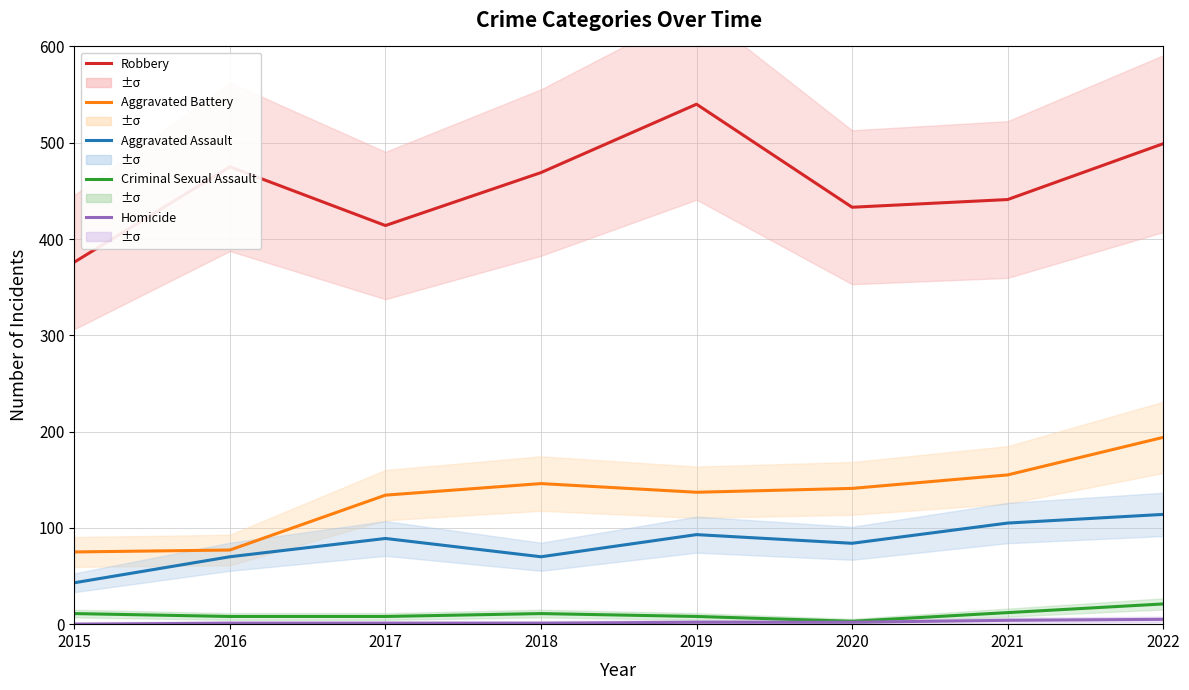

Read the Aggravated Assault value at 2016, to the nearest 10.

70